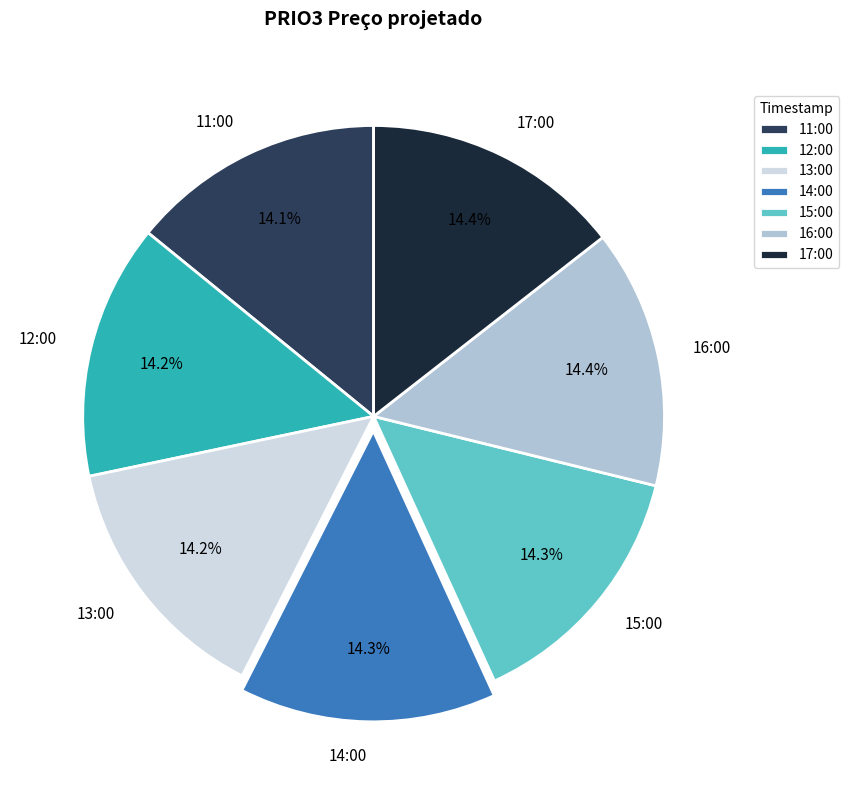

Does any single category account for the majority?

No